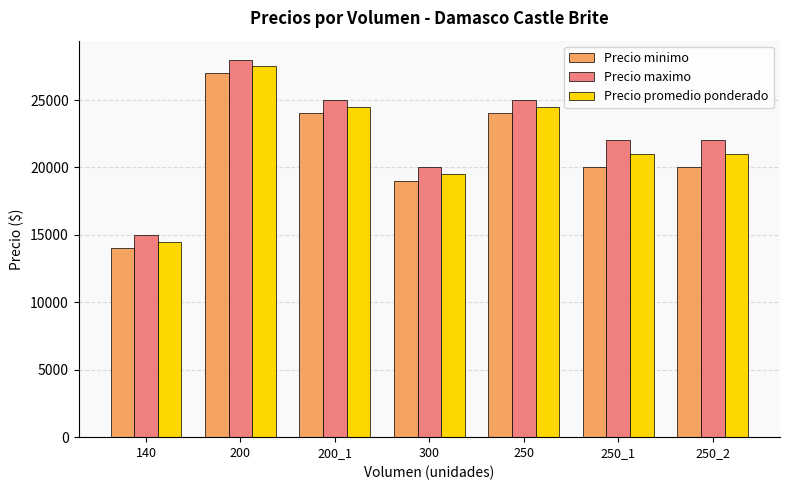

Does the chart contain any negative values?

No